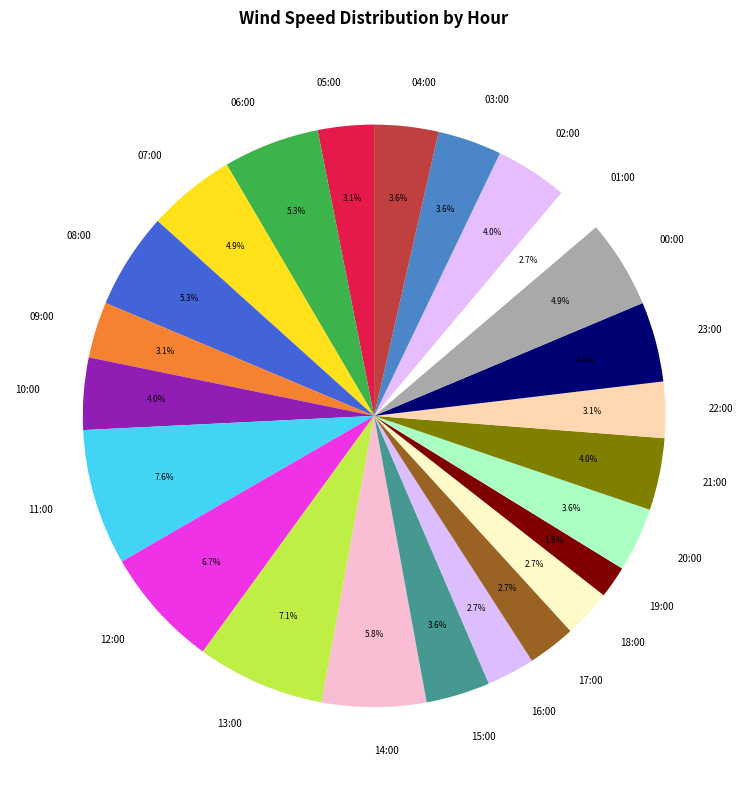

What is the smallest slice in the pie chart?

19:00